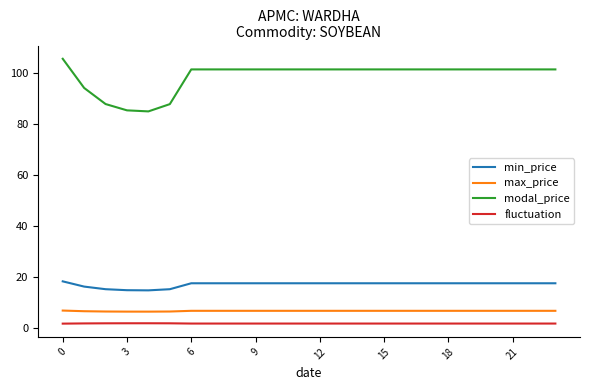

At how many categories does at least one series exceed 24?

24